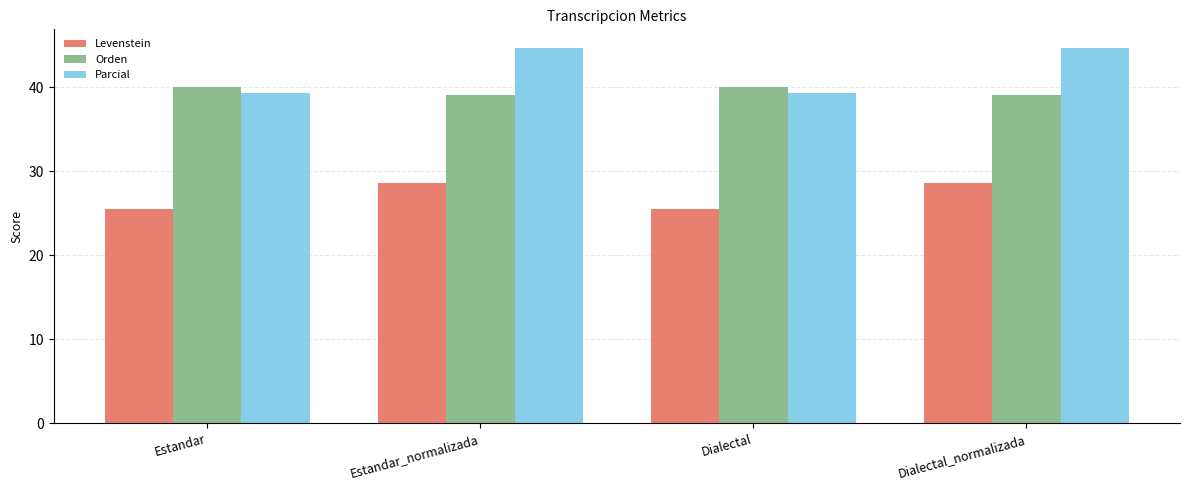

At which label does Levenstein first exceed 28?

Estandar_normalizada